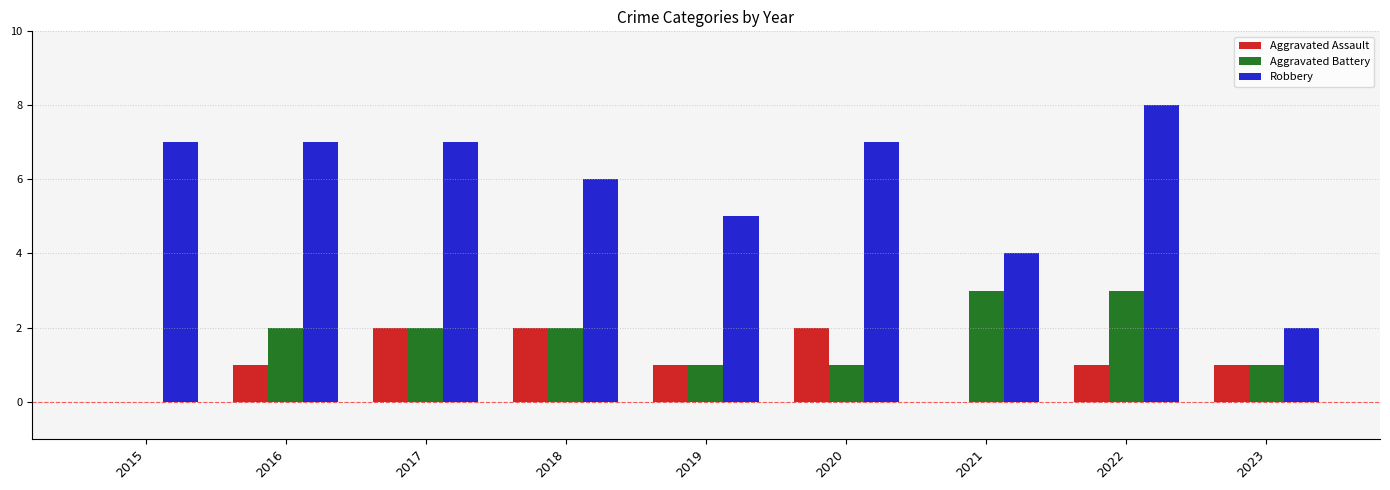

True or false: Robbery has a value of 4 at 2017.

False